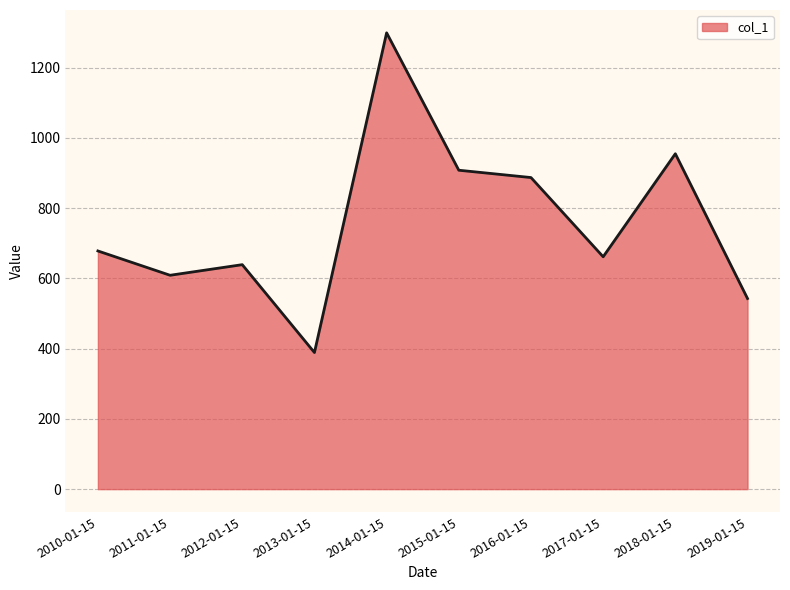

Which label corresponds to the largest value in the chart?

2014-01-15